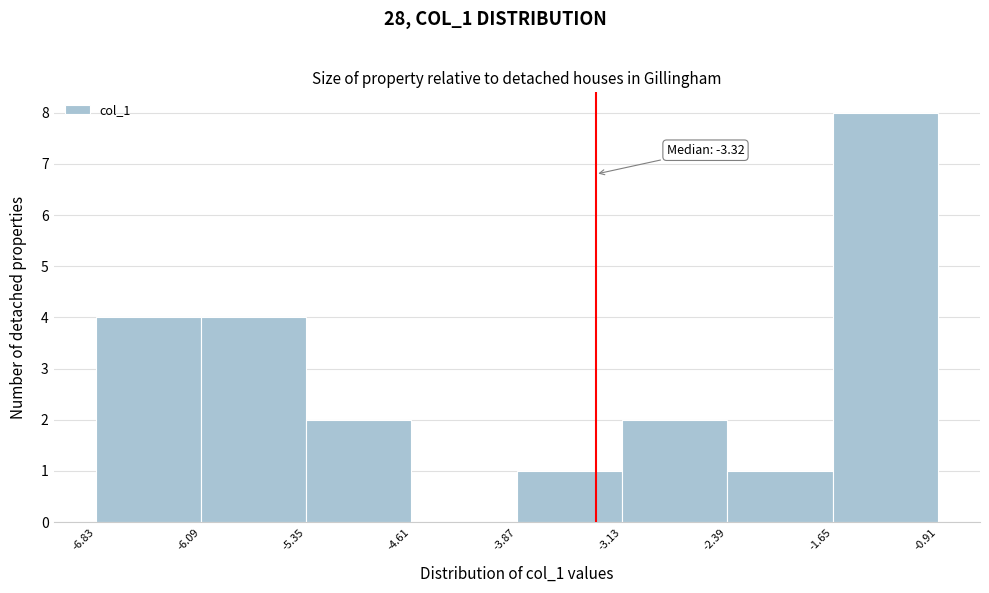

Over which range of the x-axis is the bar tallest?

-1.65 to -0.91